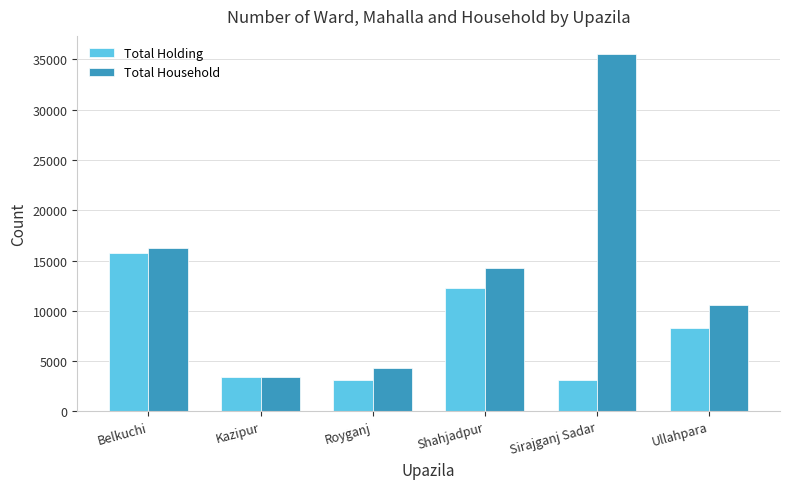

Count the number of categories in the chart.

6